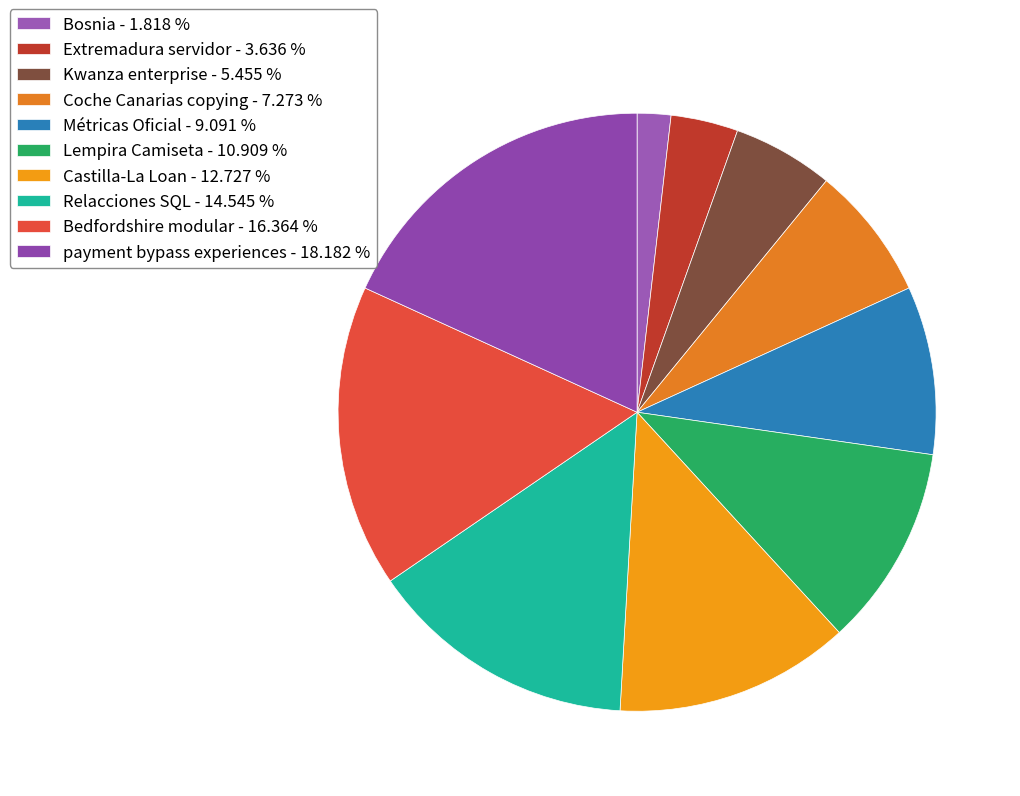

Does Castilla-La Loan represent more than half of the total?

No